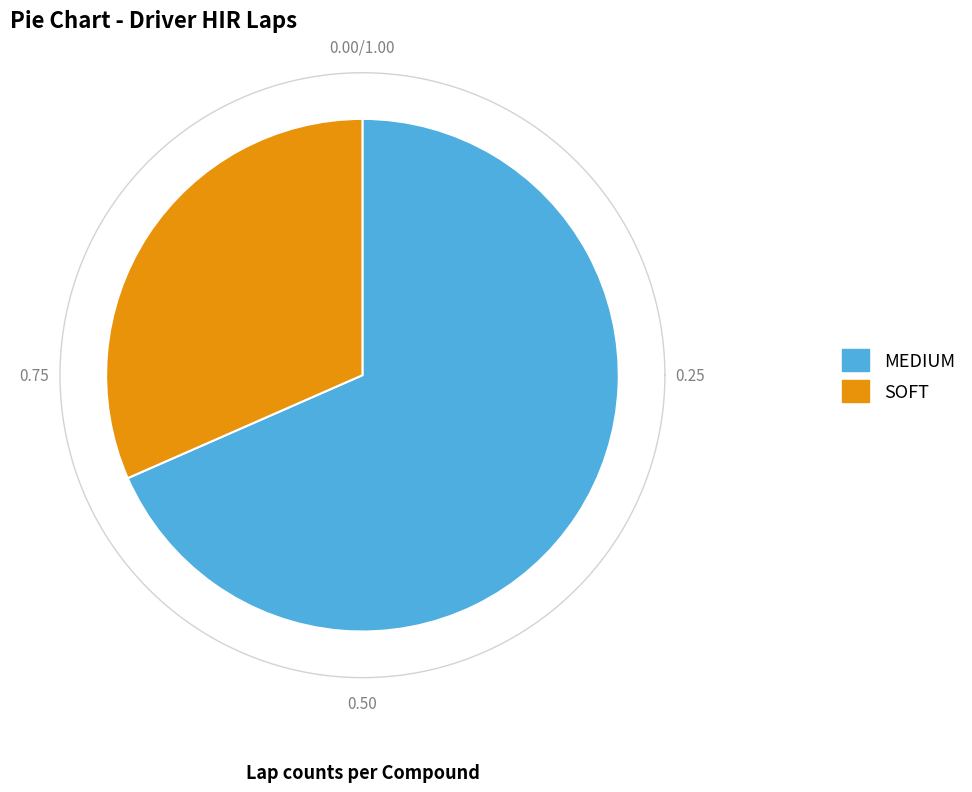

How many segments does this pie chart have?

2